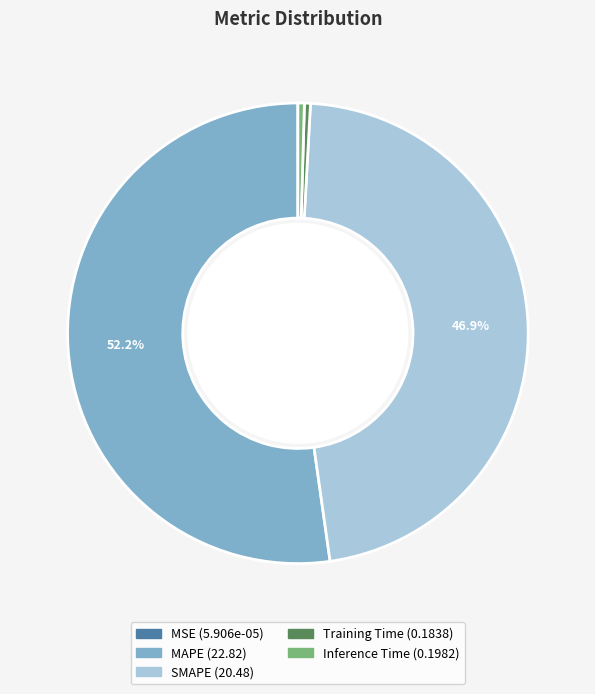

Which category has the biggest portion of the pie?

MAPE